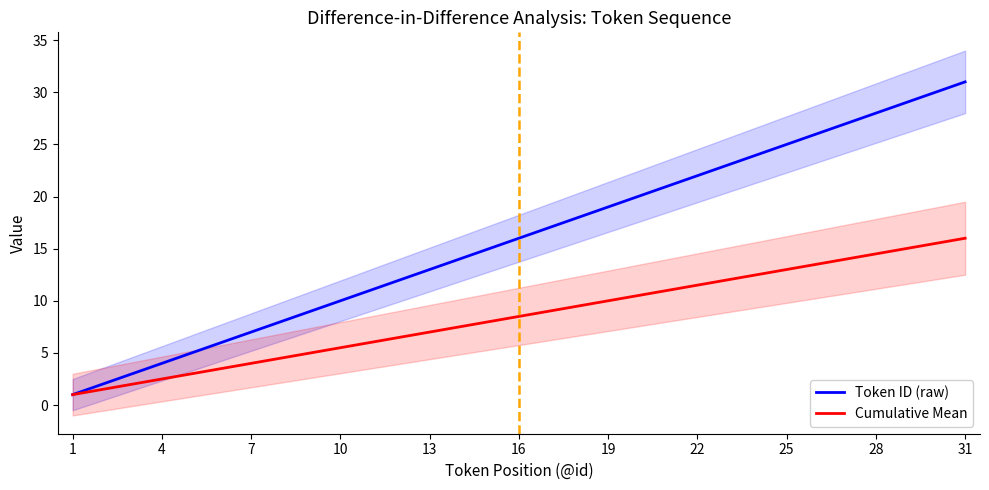

True or false: Token ID (raw) has a value of 6.3 at 13.

False